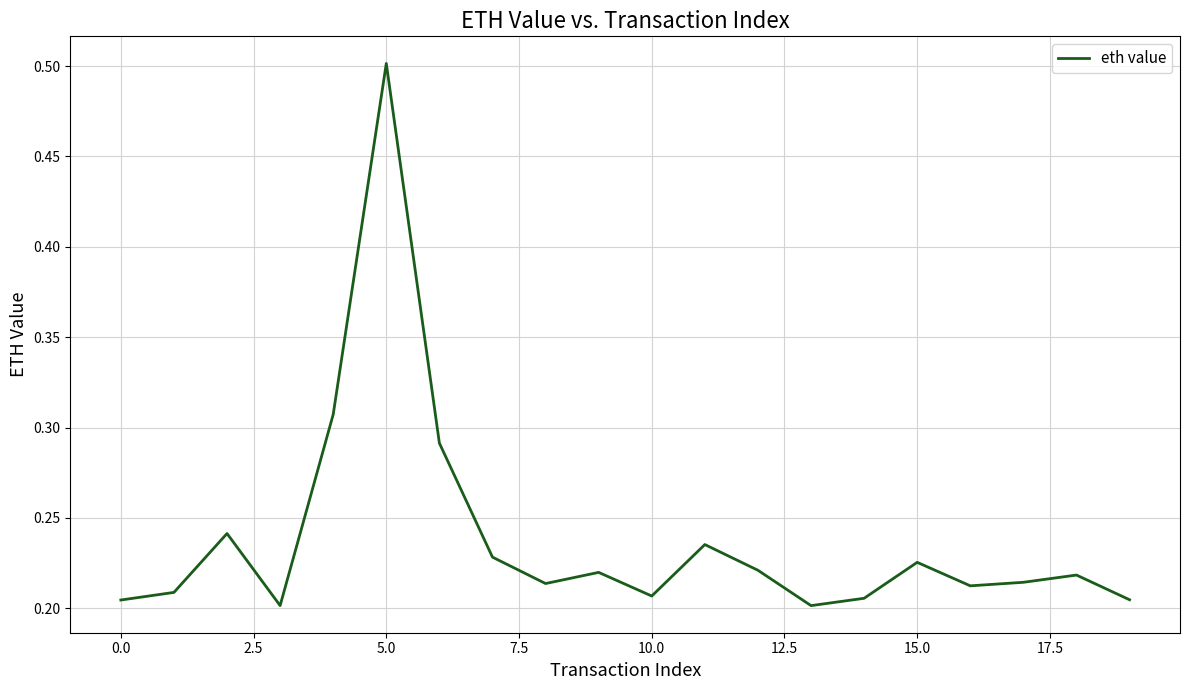

Which category has the highest value across all series?

5.0